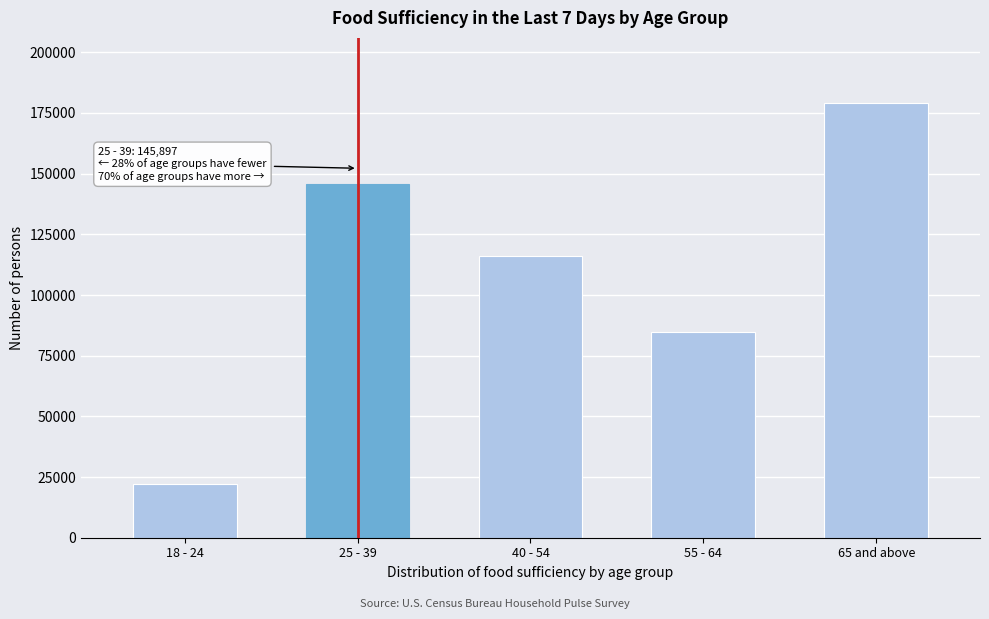

Reading left to right, list all the values displayed in this chart.

18 - 24=22143	25 - 39=145897	40 - 54=116030	55 - 64=84688	65 and above=179078